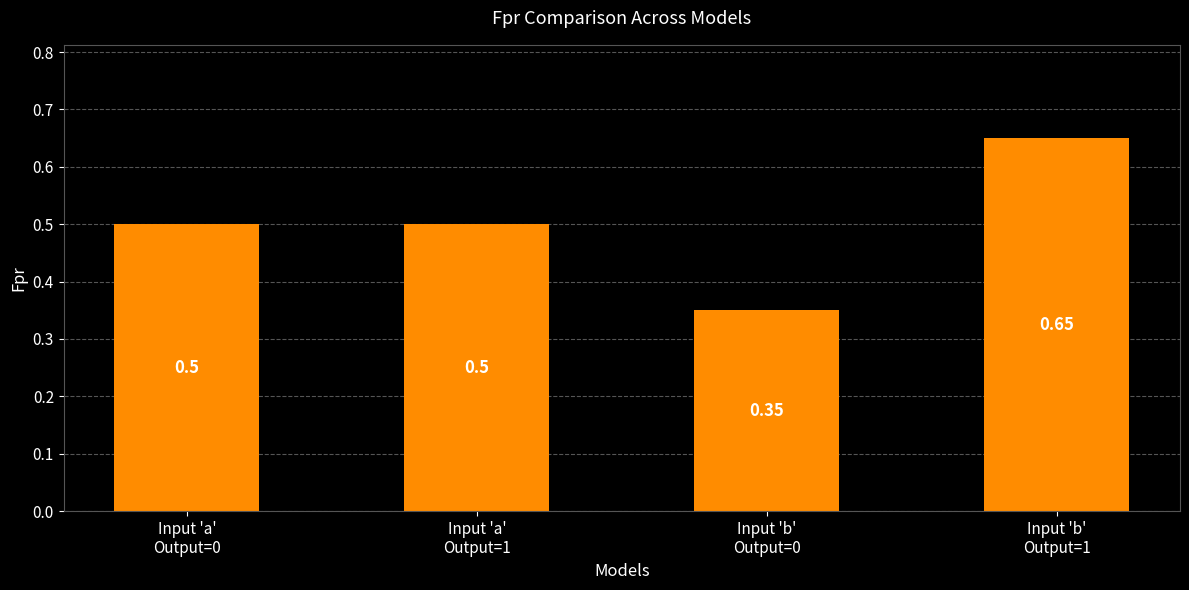

How many distinct data groups are displayed?

1